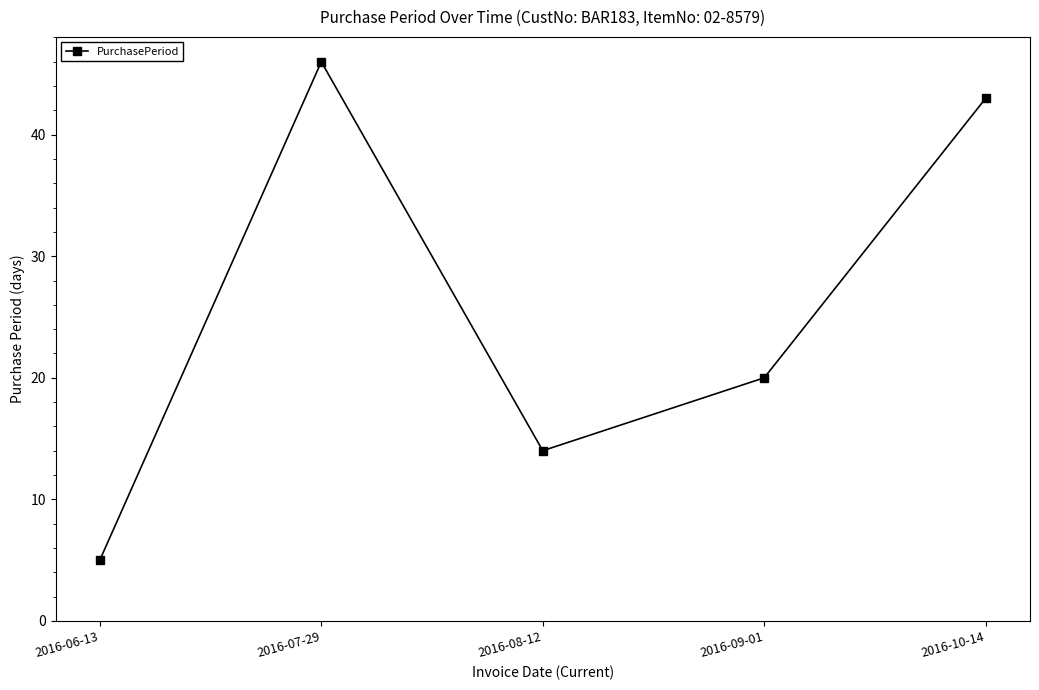

What is the difference between the maximum and second lowest values?

32